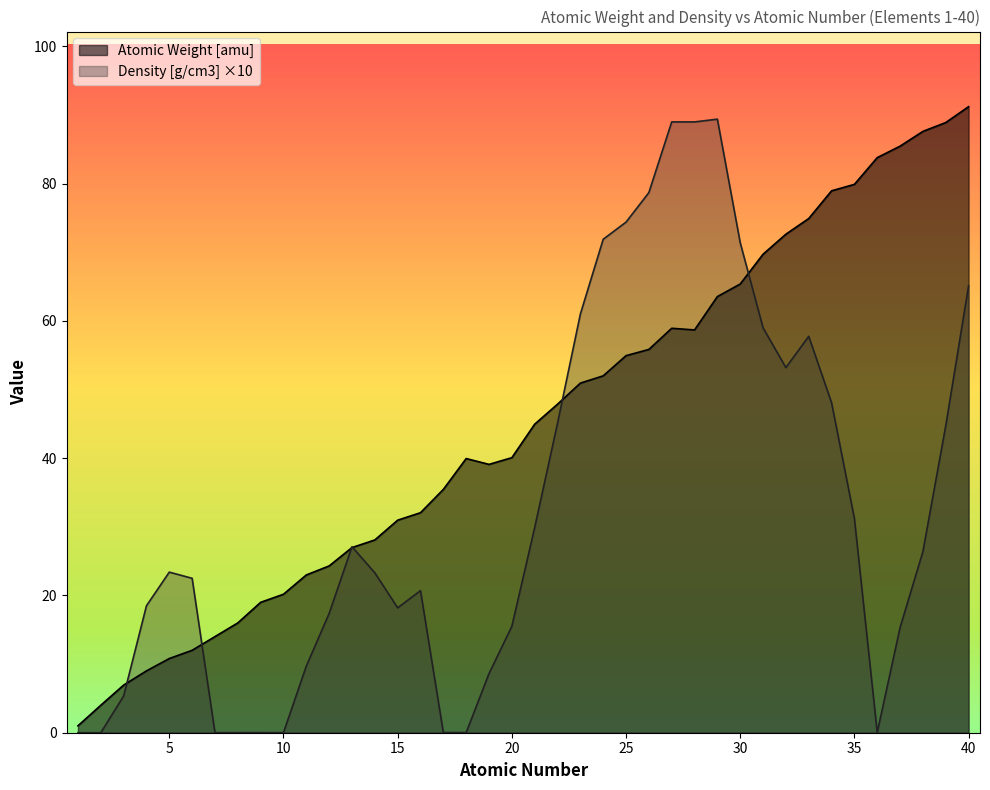

Where is the first local maximum for Density [g/cm3]?

5